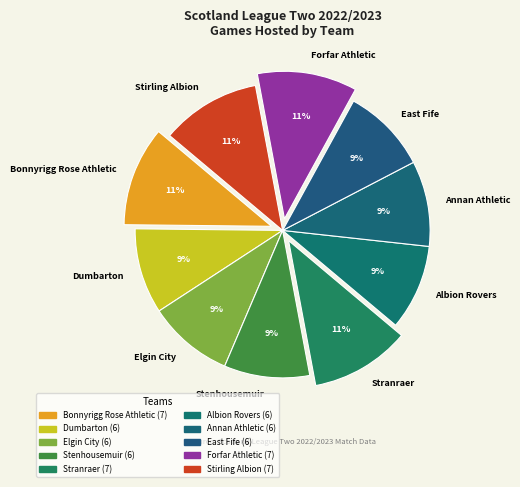

Count the number of slices in the pie.

10